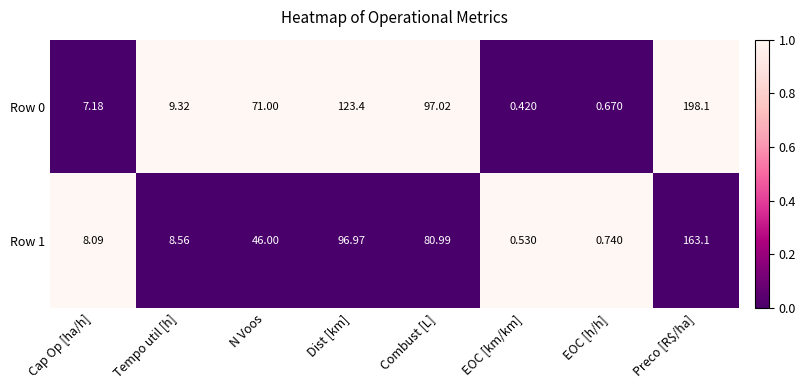

List the labels in order of Row 0 value, largest first.

Preco [R$/ha], Dist [km], Combust [L], N Voos, Tempo util [h], Cap Op [ha/h], EOC [h/h], EOC [km/km]